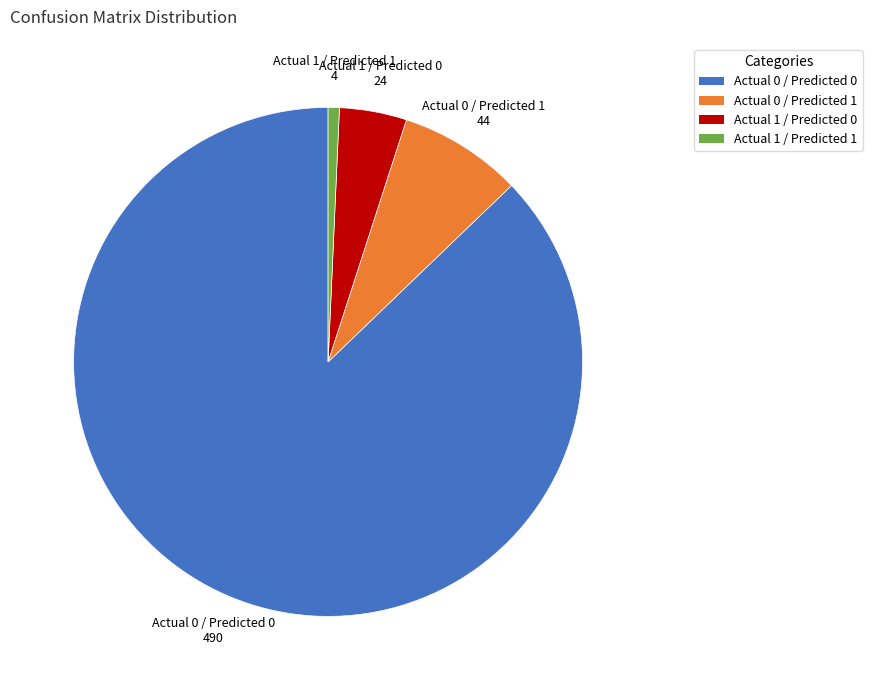

Combined, do Actual 0 / Predicted 1 and Actual 1 / Predicted 1 account for over 50%?

No